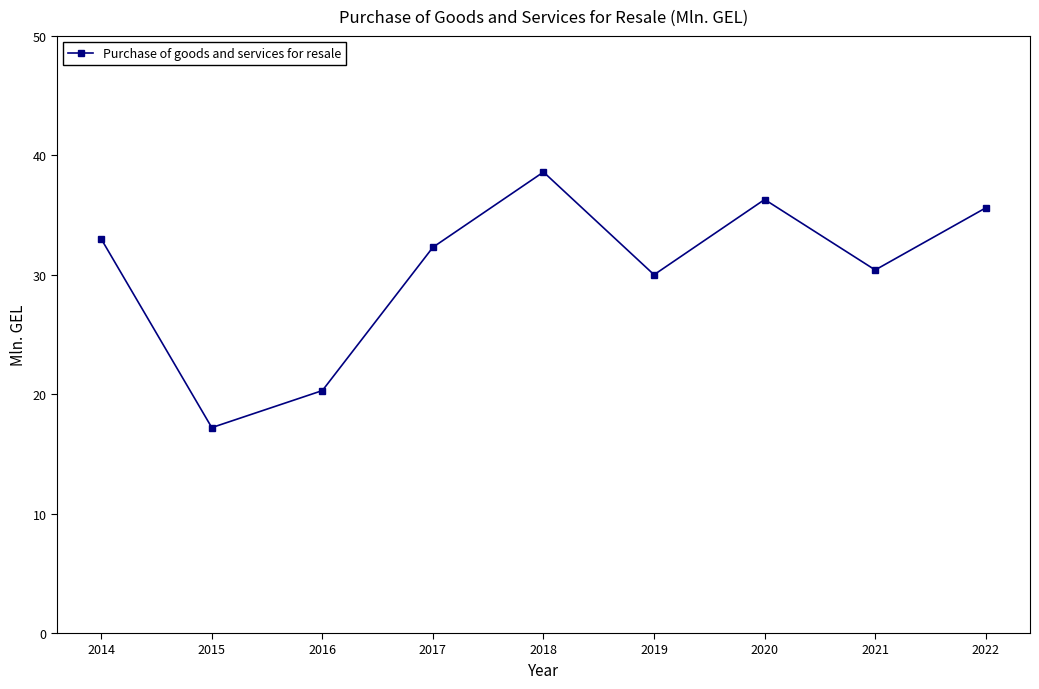

What is the change in value from 2015 to 2017?

+15.1